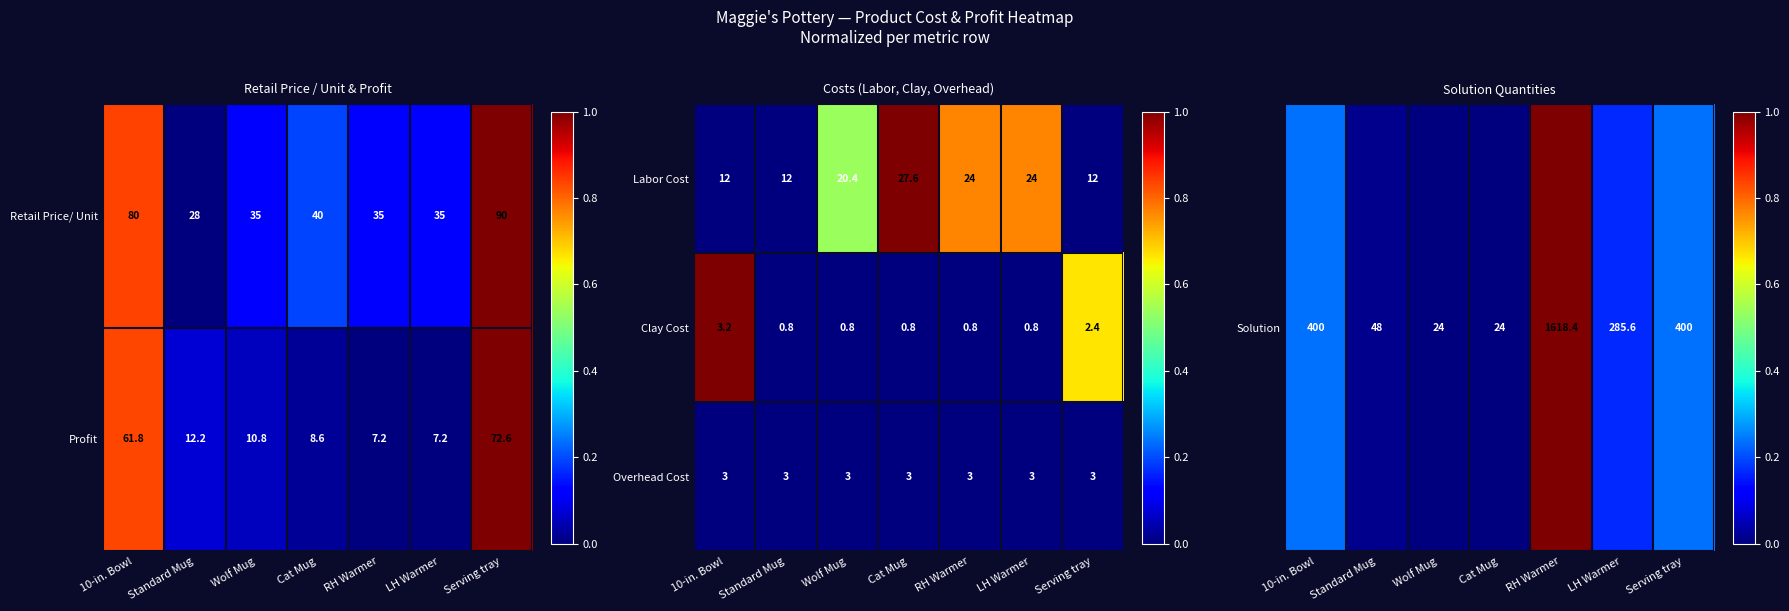

What is the sum of the Labor Cost values at RH Warmer and Cat Mug?

51.6